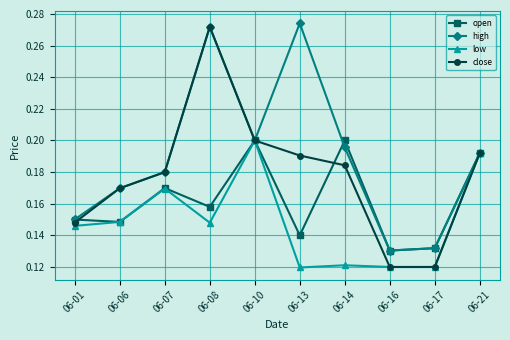

Rank the series by their average value, from highest to lowest.

high, close, open, low